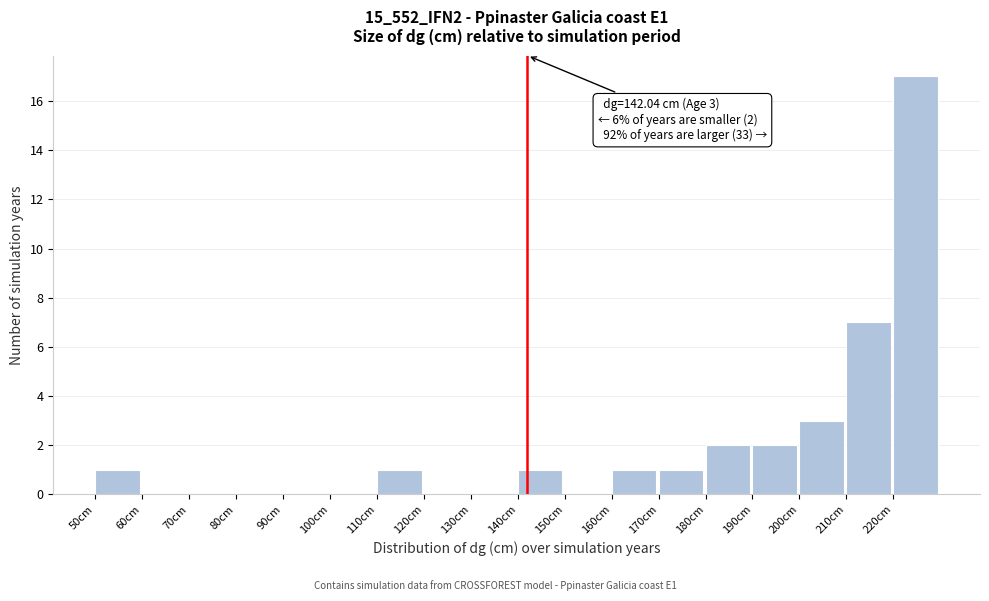

Over which range of the x-axis is the bar tallest?

220 to 230